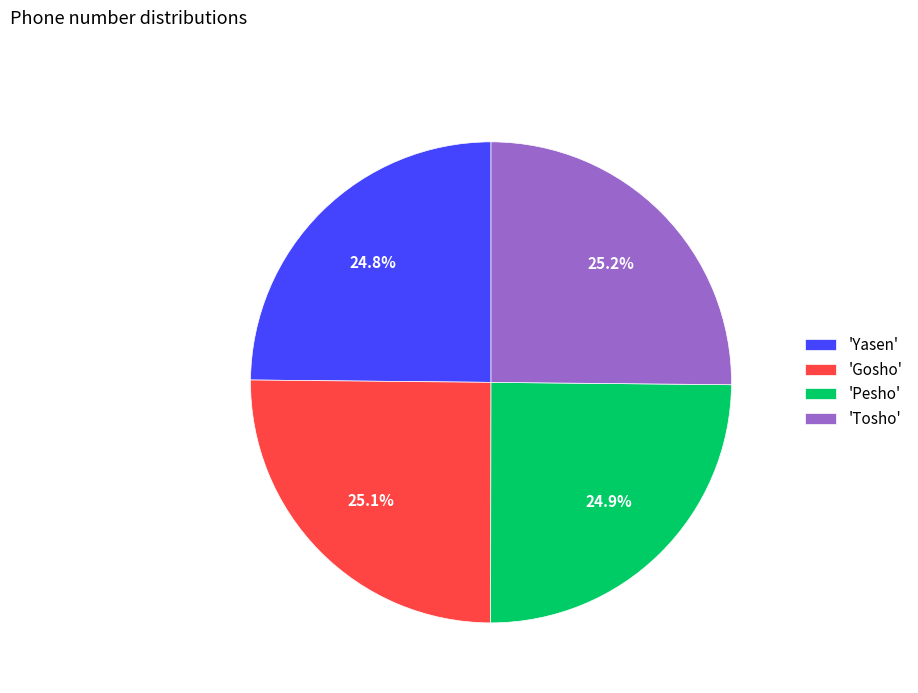

What is the ratio of the value at 'Gosho' to the value at 'Pesho'?

1.0